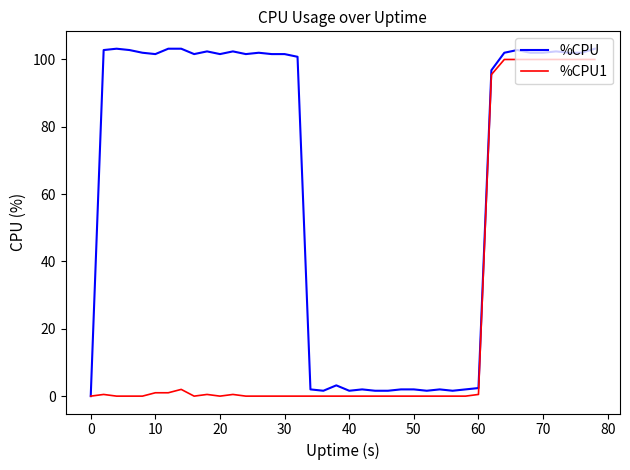

Rank the series by their average value, from lowest to highest.

%CPU1, %CPU